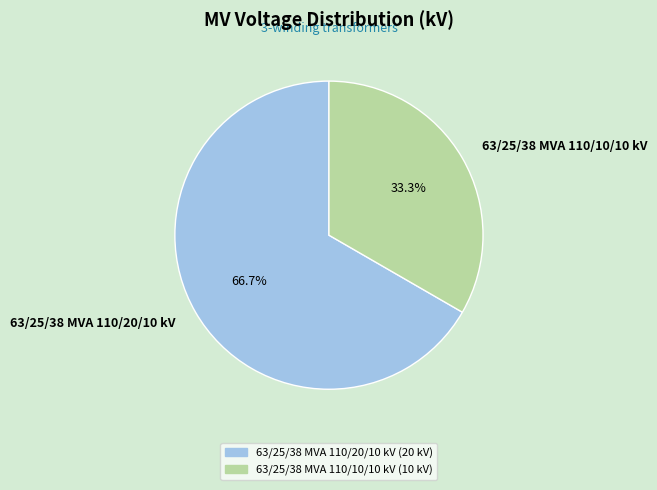

How much of the chart is everything except 63/25/38 MVA 110/10/10 kV?

66.7%